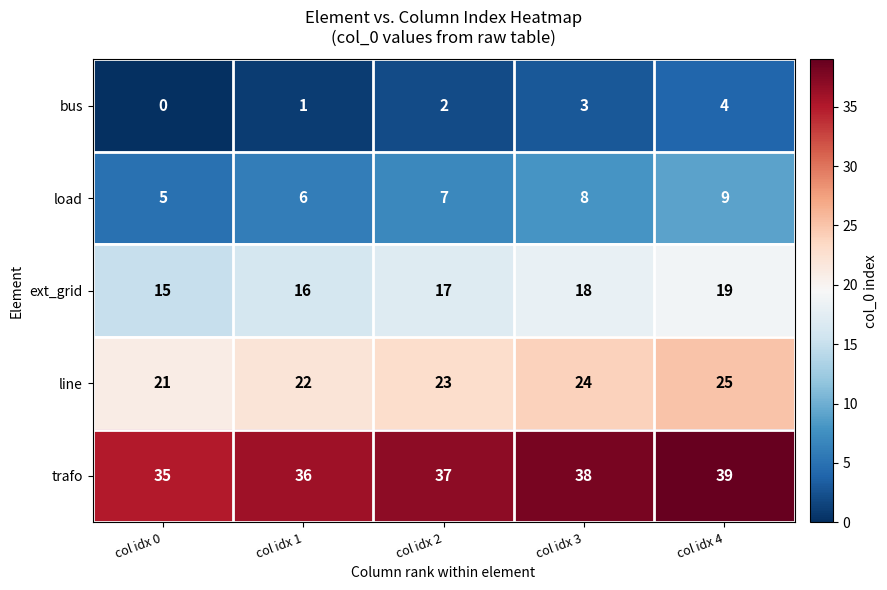

Which label corresponds to the smallest value in the chart?

col idx 0